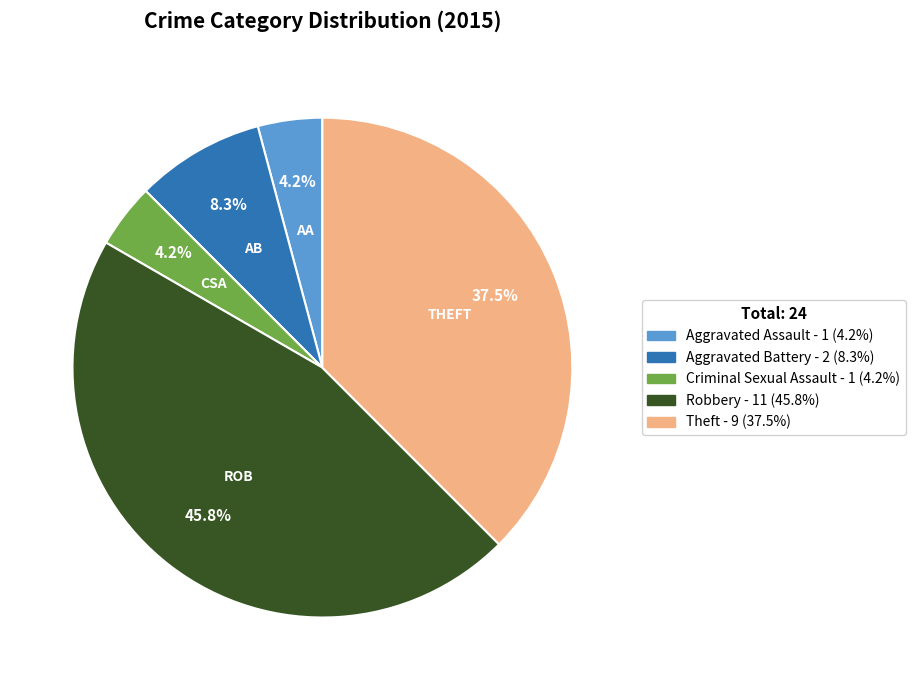

How many segments does this pie chart have?

5